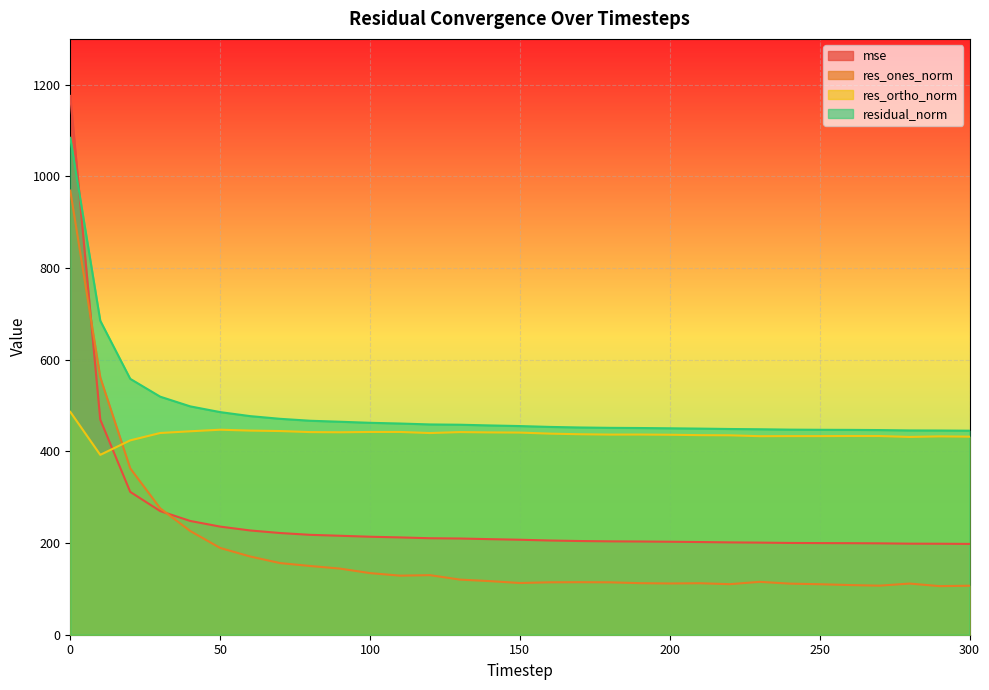

Rank the series by their average value, from highest to lowest.

residual_norm, res_ortho_norm, mse, res_ones_norm